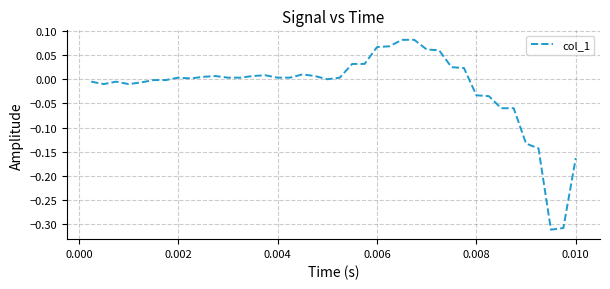

Does the chart display data point markers on the line(s)?

No